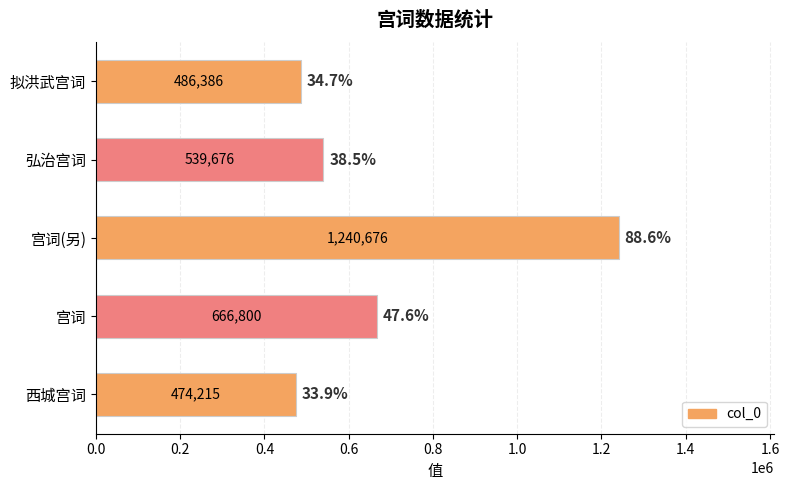

What is the average value?

681551